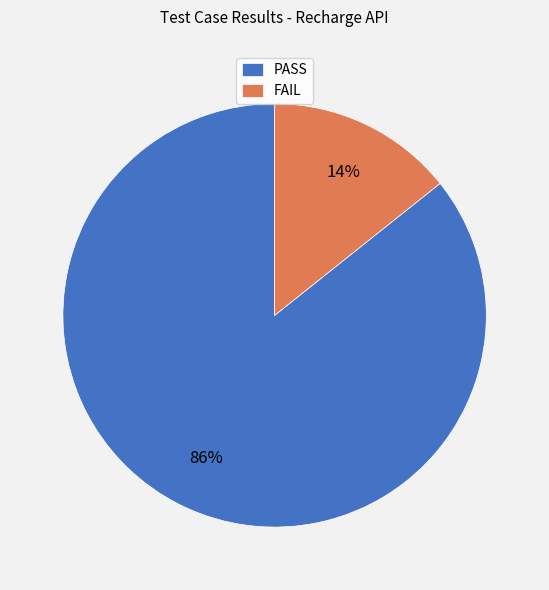

Which category has the biggest portion of the pie?

PASS